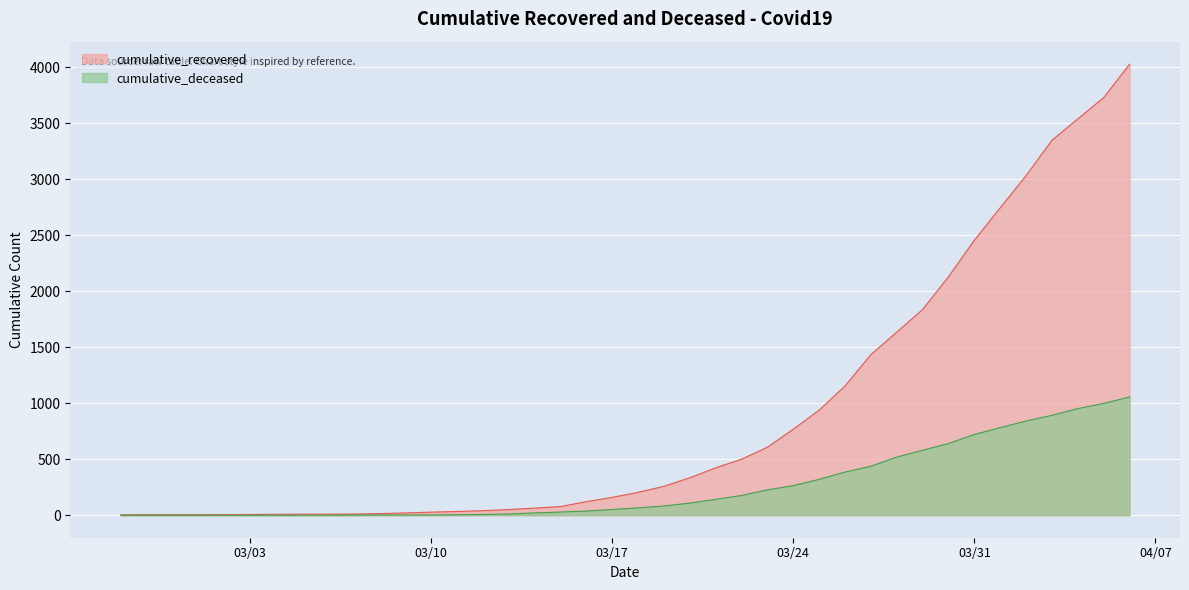

Reading left to right, list all the values displayed in this chart.

cumulative_recovered: 3	4	4	4	5	6	8	9	9	10	14	20	27	33	40	50	63	77	121	159	204	258	334	423	500	607	768	938	1154	1434	1635	1837	2130	2456	2746	3033	3349	3540	3730	4028
cumulative_deceased: 0	0	0	0	0	0	0	0	0	1	2	2	2	4	6	11	20	28	37	51	65	82	108	141	176	226	264	320	385	437	519	580	640	721	782	841	892	952	998	1056